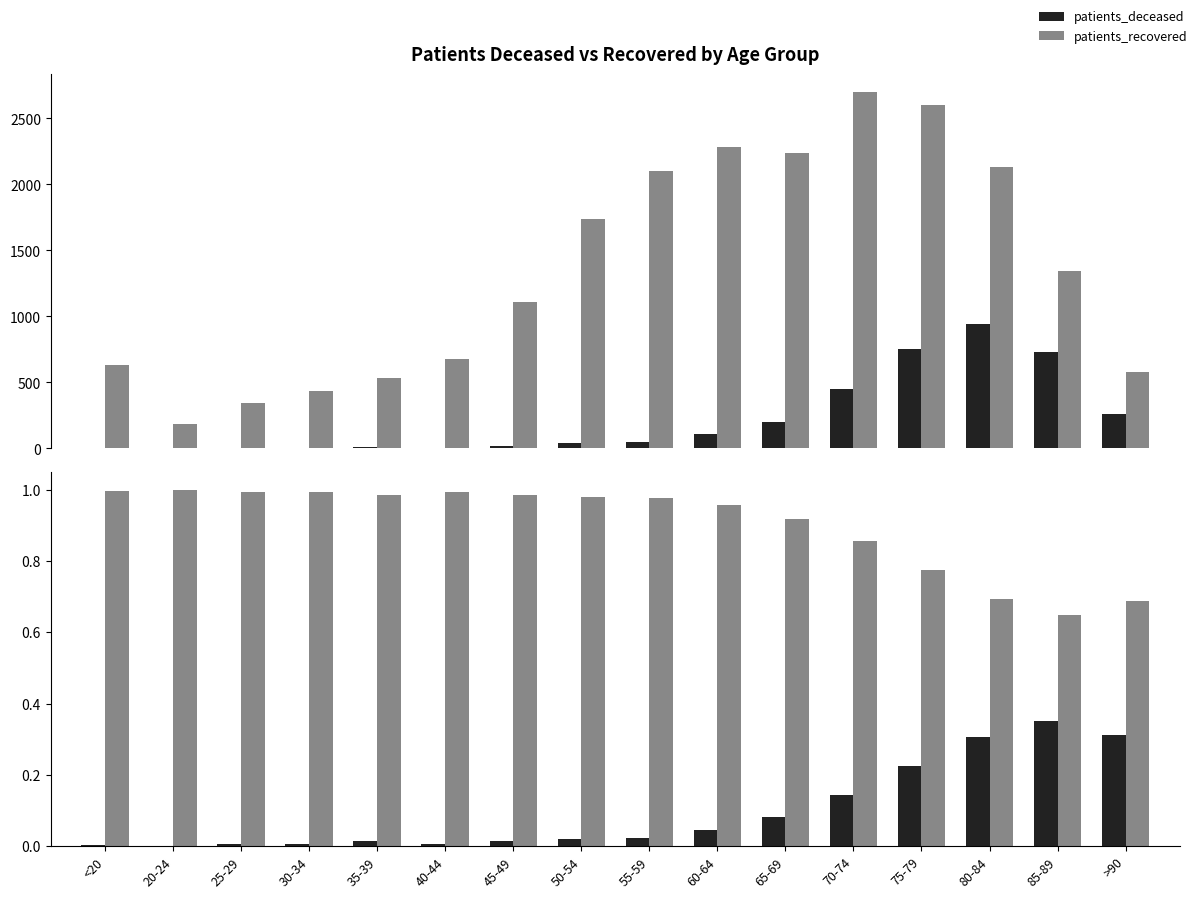

Which label corresponds to the smallest value in the chart?

20-24